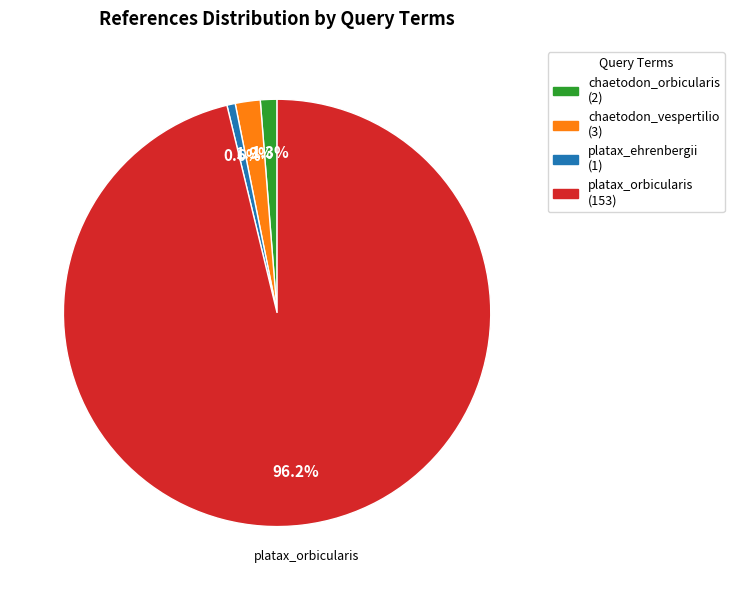

Between platax_ehrenbergii and platax_orbicularis, which is larger?

platax_orbicularis